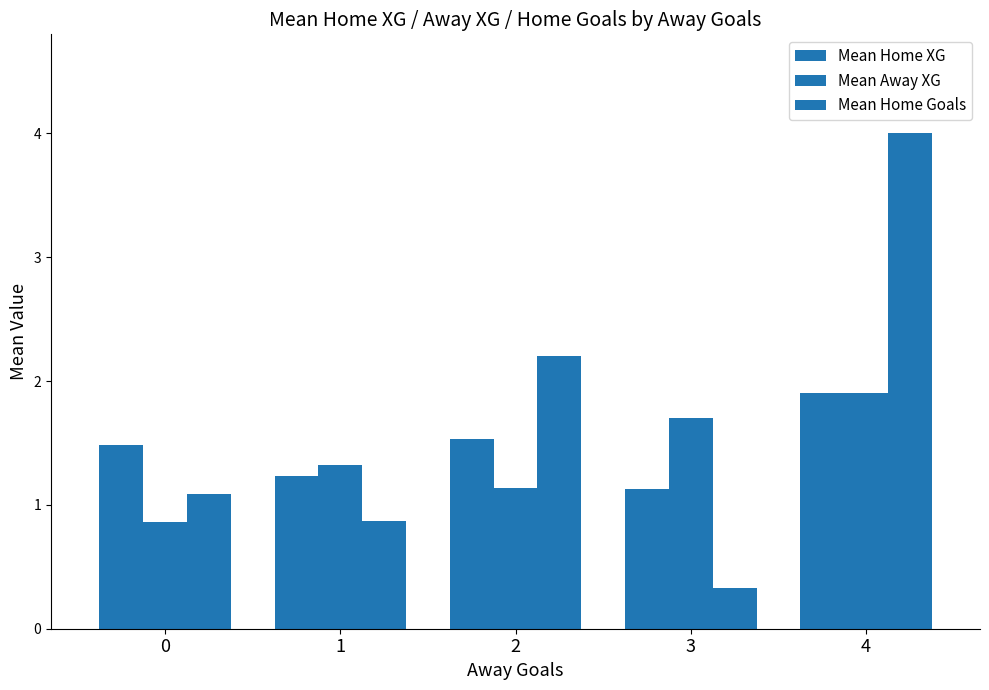

How many bars are there in each group?

3